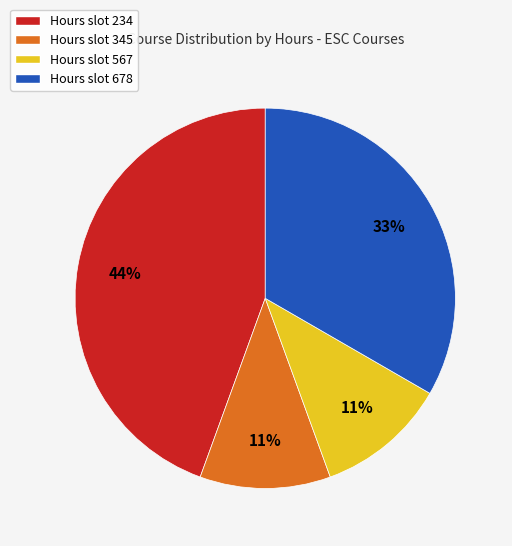

Is there a majority slice in this chart?

No